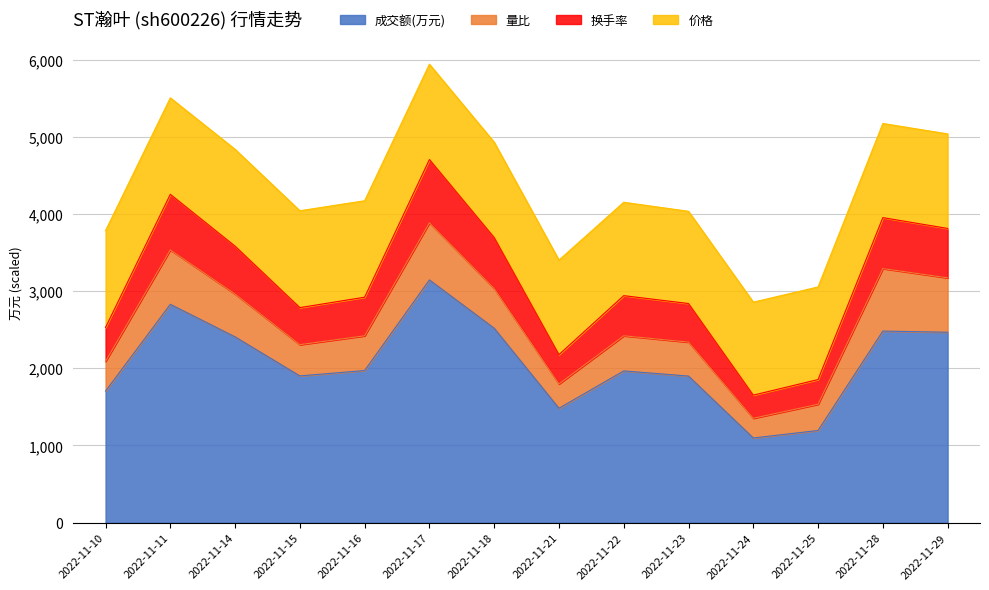

Which category has the lowest value in the 成交额(万元) series?

2022-11-24